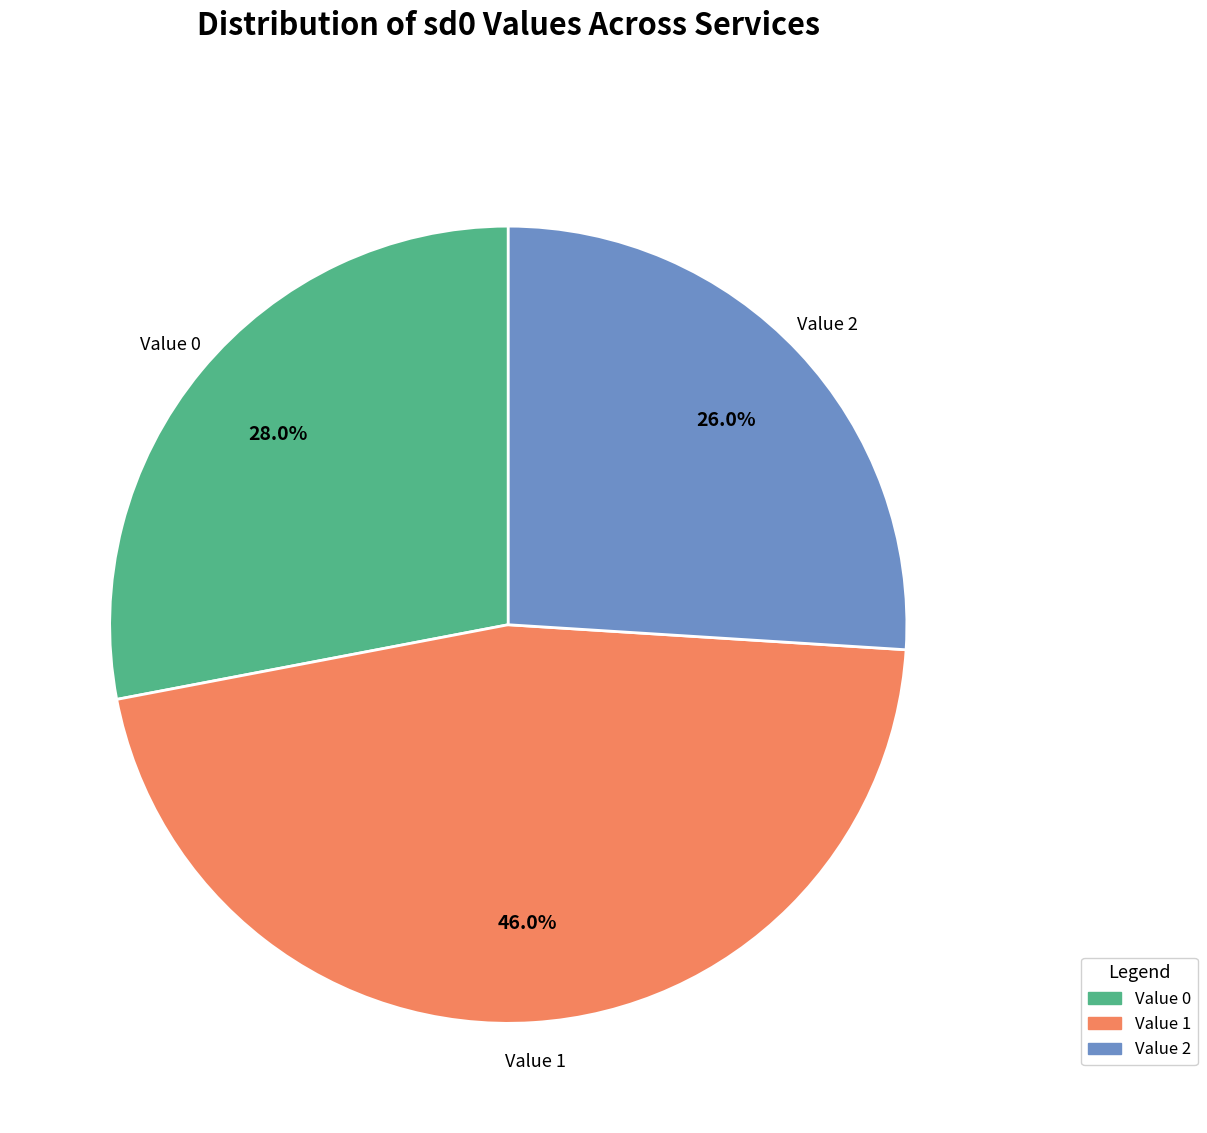

Is there any slice that represents more than half of the pie?

No